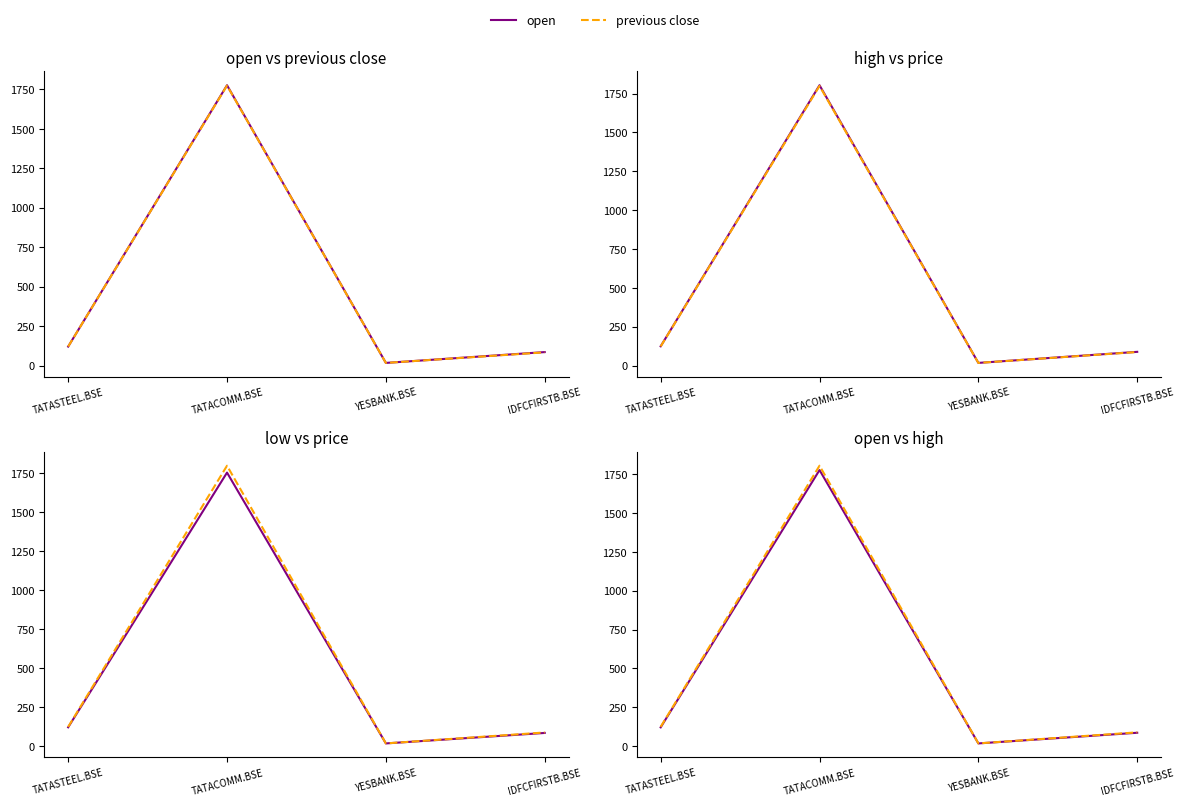

Reading left to right, list all the values displayed in this chart.

open: TATASTEEL.BSE=120.4	TATACOMM.BSE=1776.0	YESBANK.BSE=17.0	IDFCFIRSTB.BSE=85.5
previous close: TATASTEEL.BSE=120.5	TATACOMM.BSE=1773.8	YESBANK.BSE=16.9	IDFCFIRSTB.BSE=83.9
high: TATASTEEL.BSE=123.9	TATACOMM.BSE=1804.0	YESBANK.BSE=17.1	IDFCFIRSTB.BSE=88.2
price: TATASTEEL.BSE=123.2	TATACOMM.BSE=1799.2	YESBANK.BSE=17.0	IDFCFIRSTB.BSE=87.2
low: TATASTEEL.BSE=120.4	TATACOMM.BSE=1755.0	YESBANK.BSE=16.9	IDFCFIRSTB.BSE=84.1